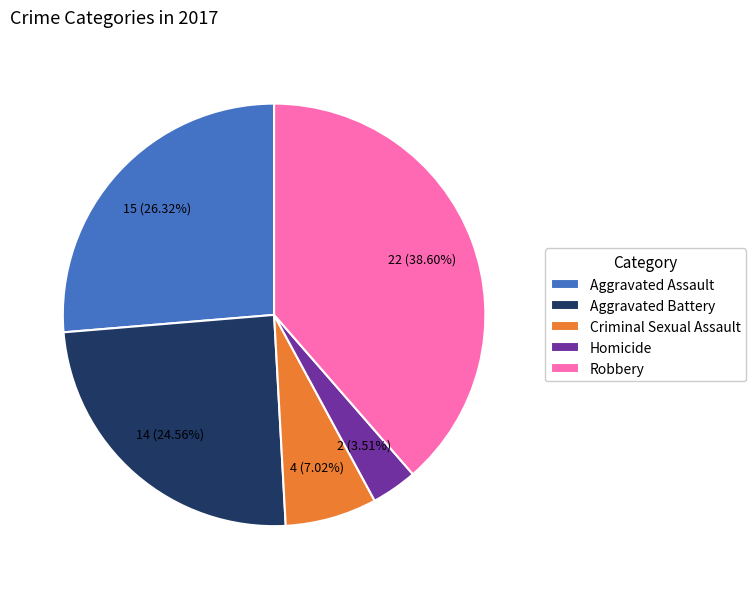

Is there a majority slice in this chart?

No